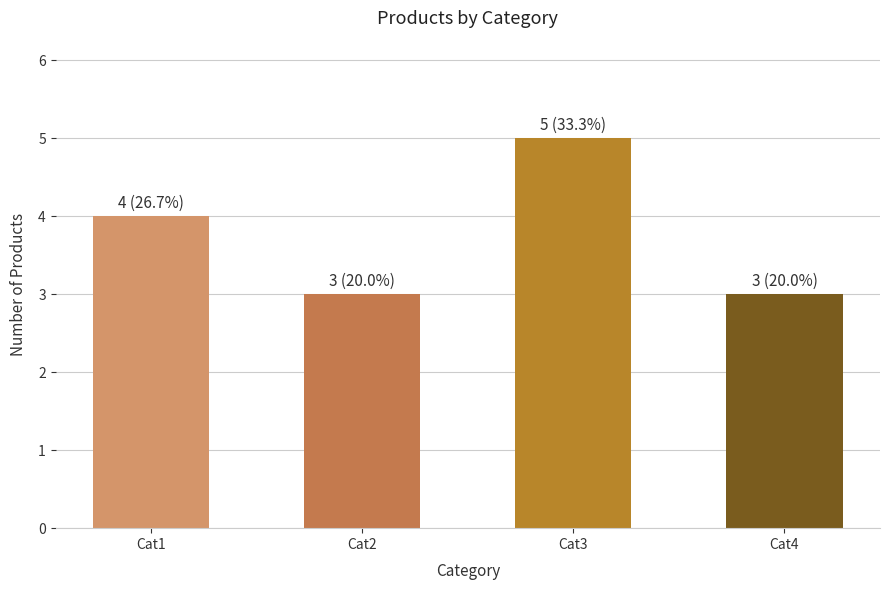

Count the values in the range 3 to 5.

4